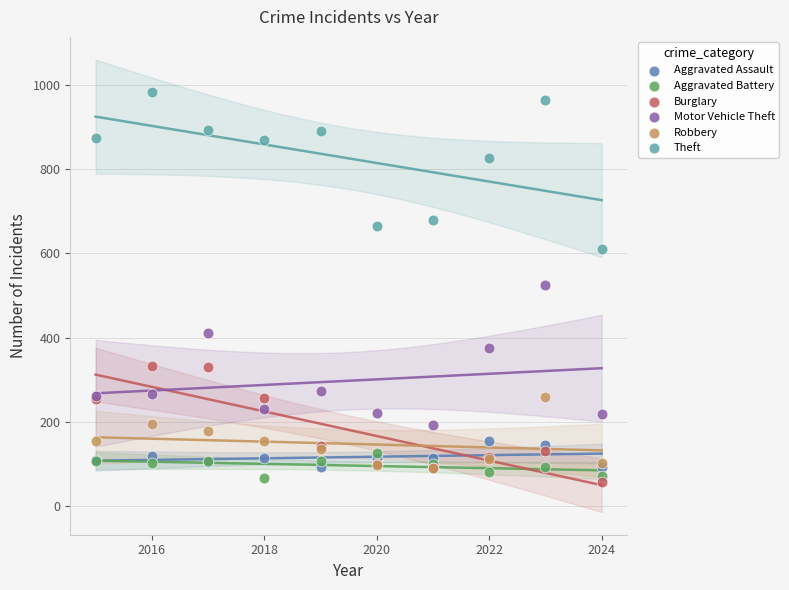

Which series reaches the maximum Y coordinate?

Theft